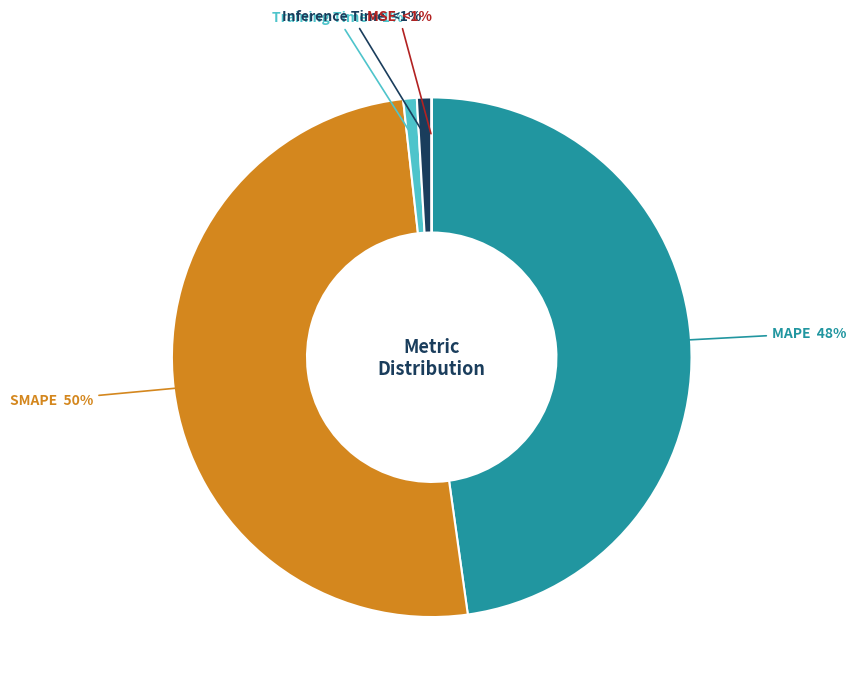

Rank the categories by value from highest to lowest.

SMAPE, MAPE, Inference Time, Training Time, MSE